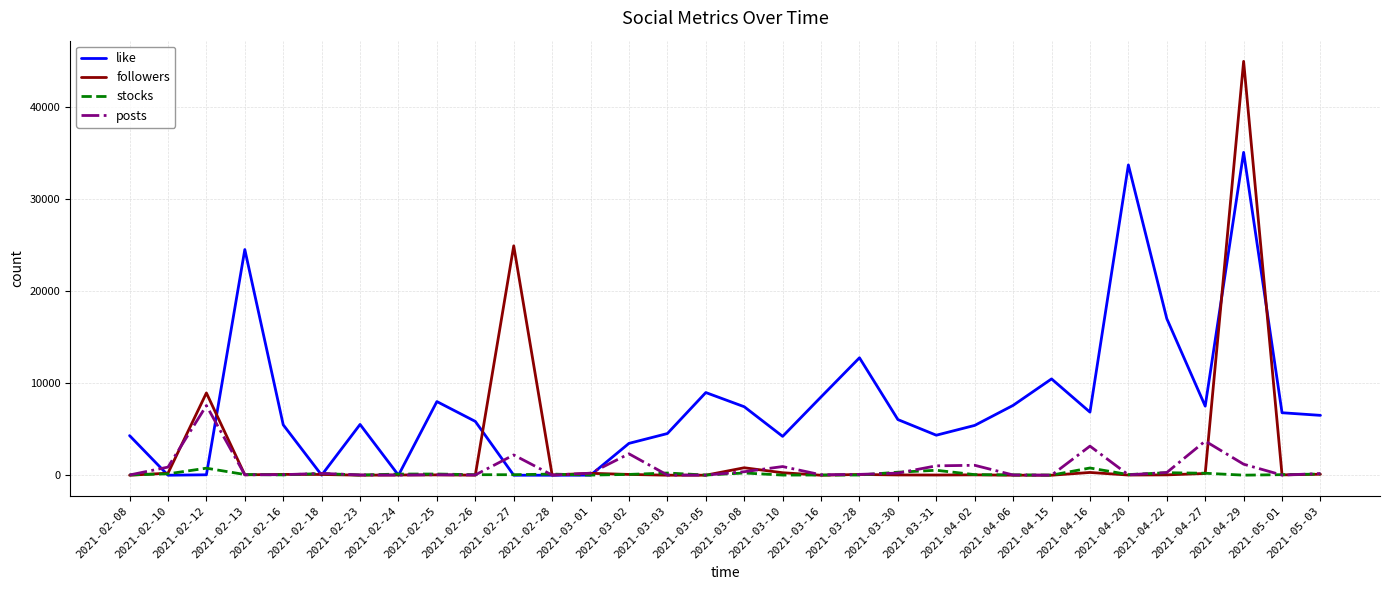

At which label is followers closest to 22502?

2021-02-27